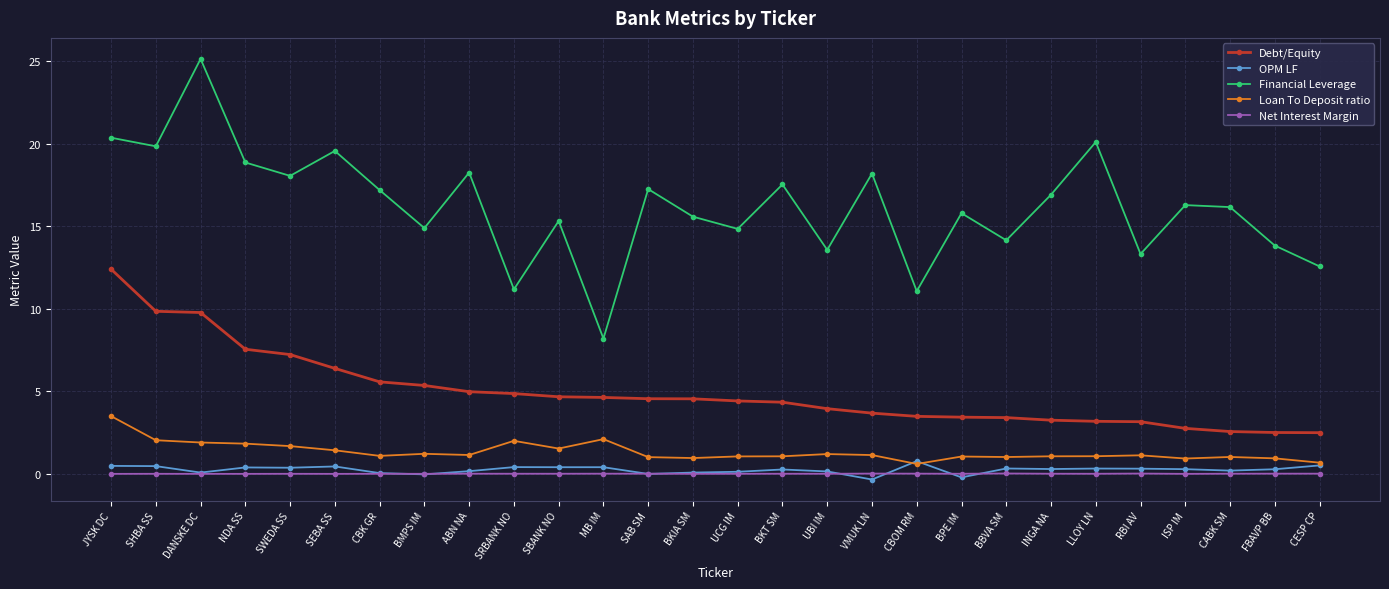

True or false: Net Interest Margin has more than 1 points higher than both neighbors.

True